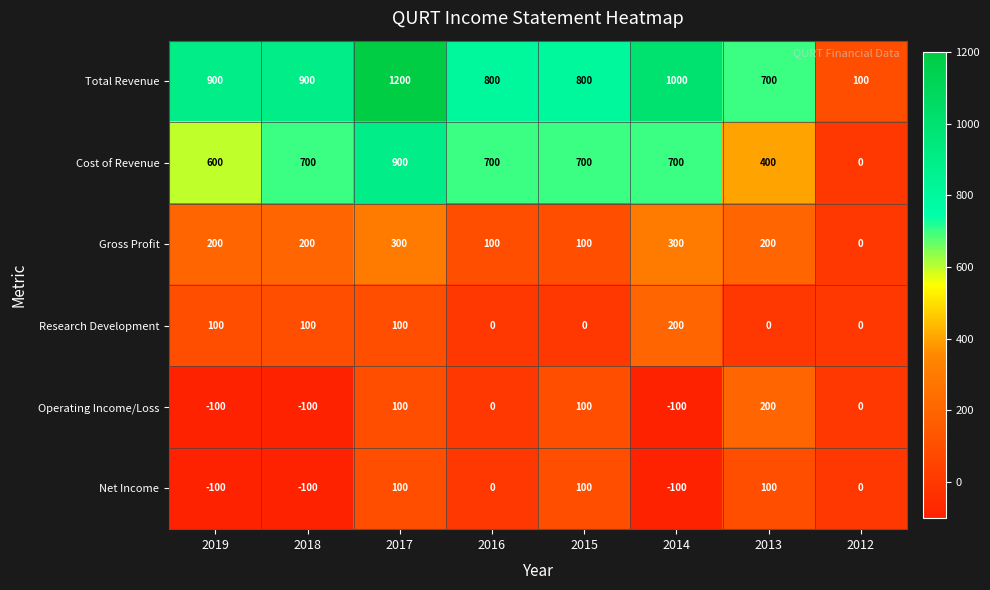

What is the difference between the Net Income values at 2019 and 2013?

200